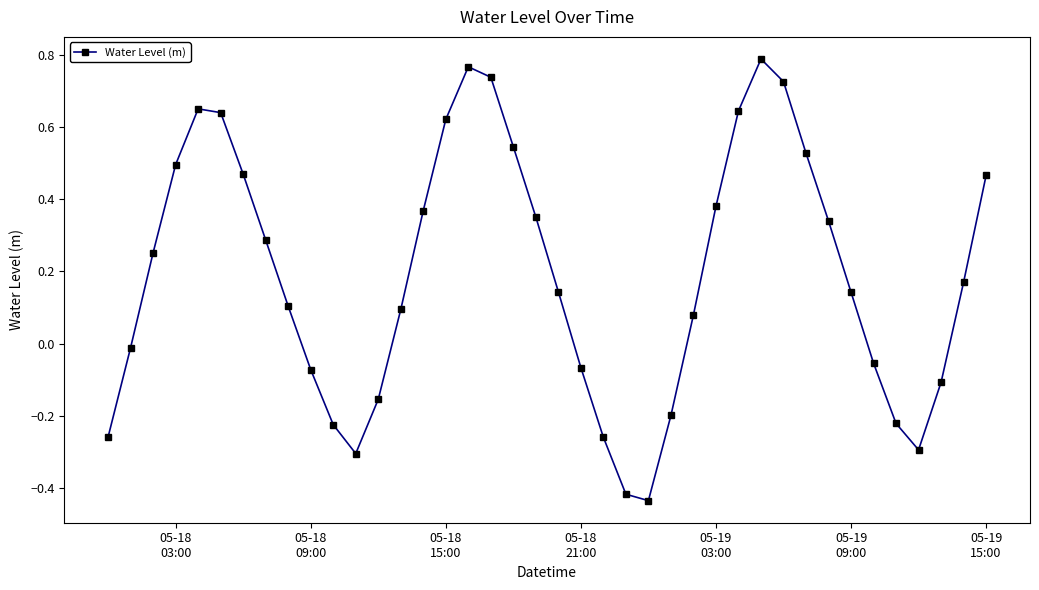

How many interior local valleys (lower than both neighbors) does the data have?

3